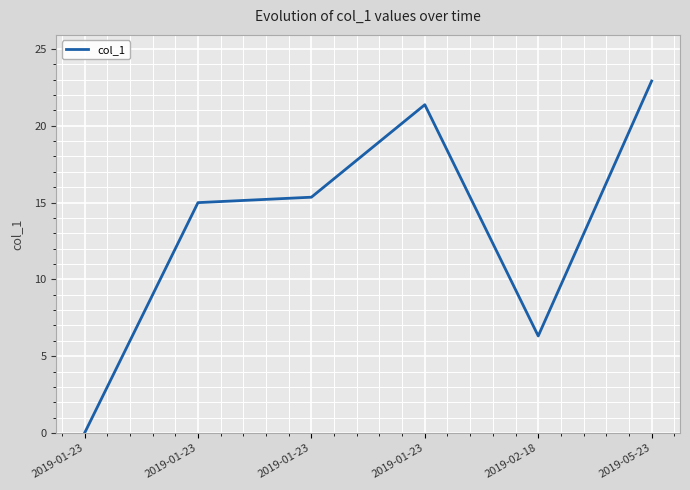

Reading right to left, what are all the values shown in this chart?

22.9	6.3	21.4	15.3	15.0	0.0